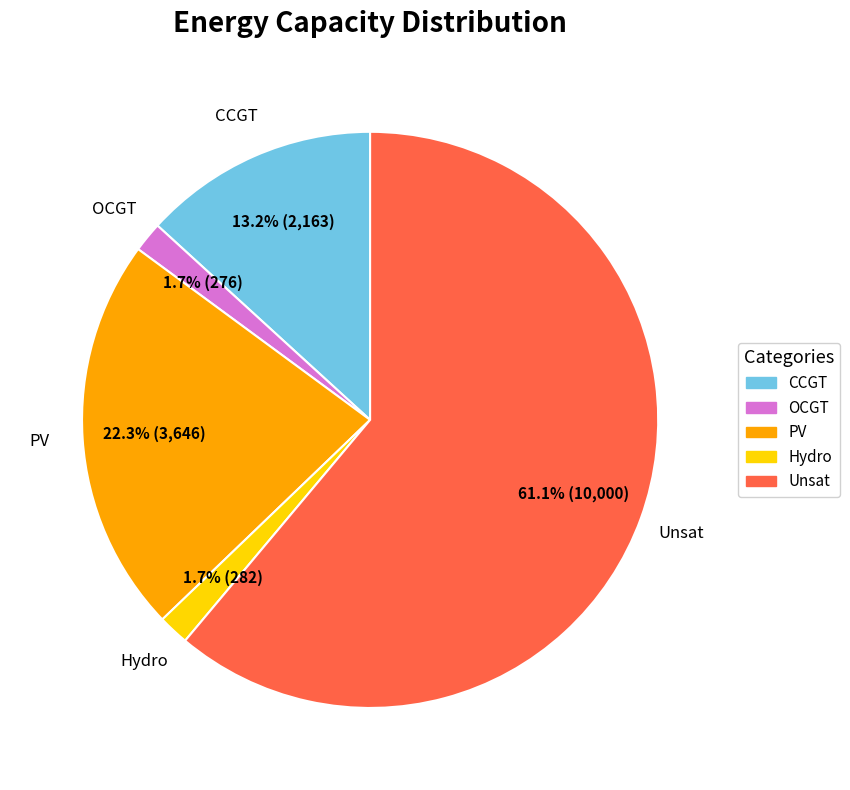

How much of the chart is everything except PV?

77.7%